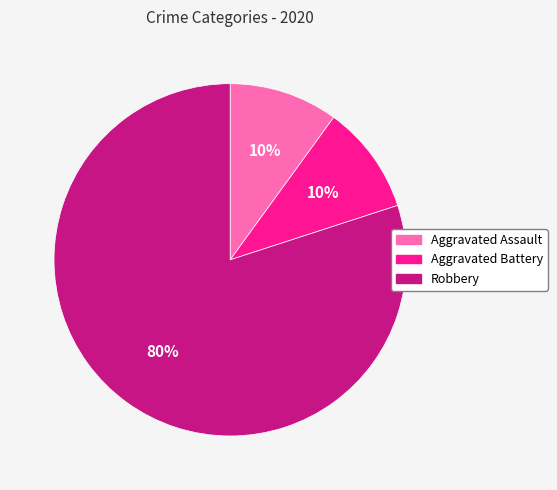

To the nearest percent, what is the combined percentage of Robbery and Aggravated Assault?

90%